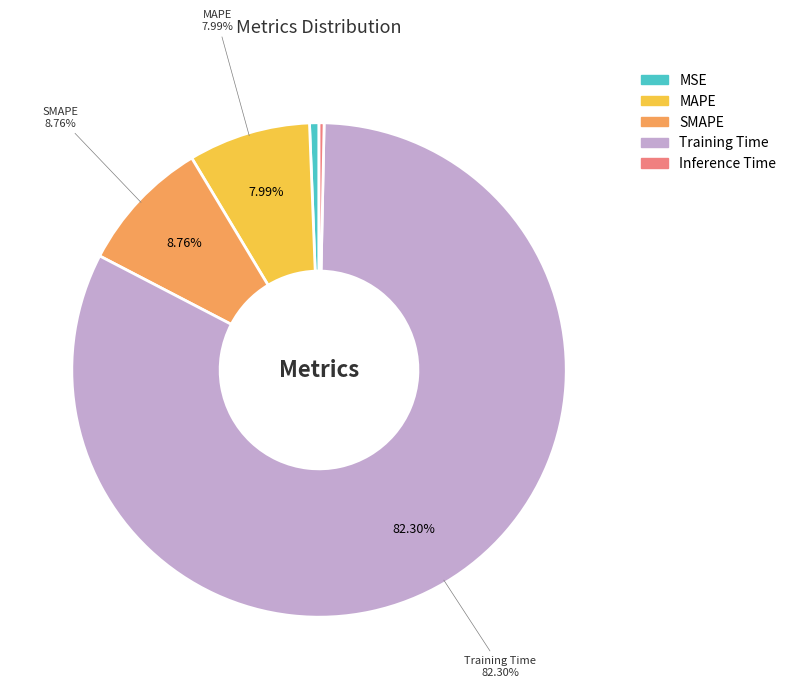

Count the number of slices in the pie.

5